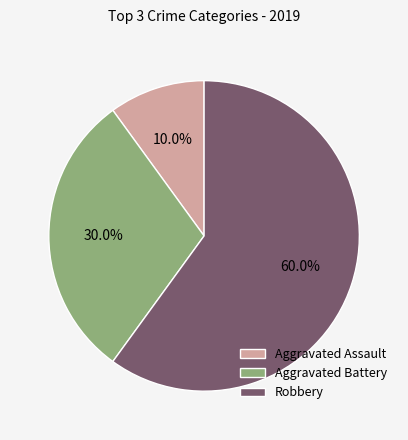

What portion of the pie excludes Aggravated Assault?

90.0%